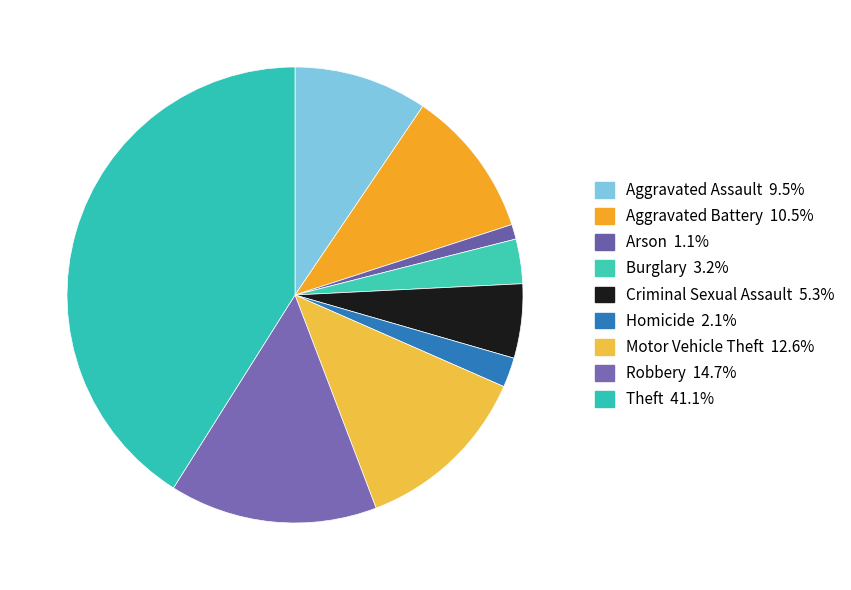

True or false: Aggravated Assault accounts for 1% of the total.

False